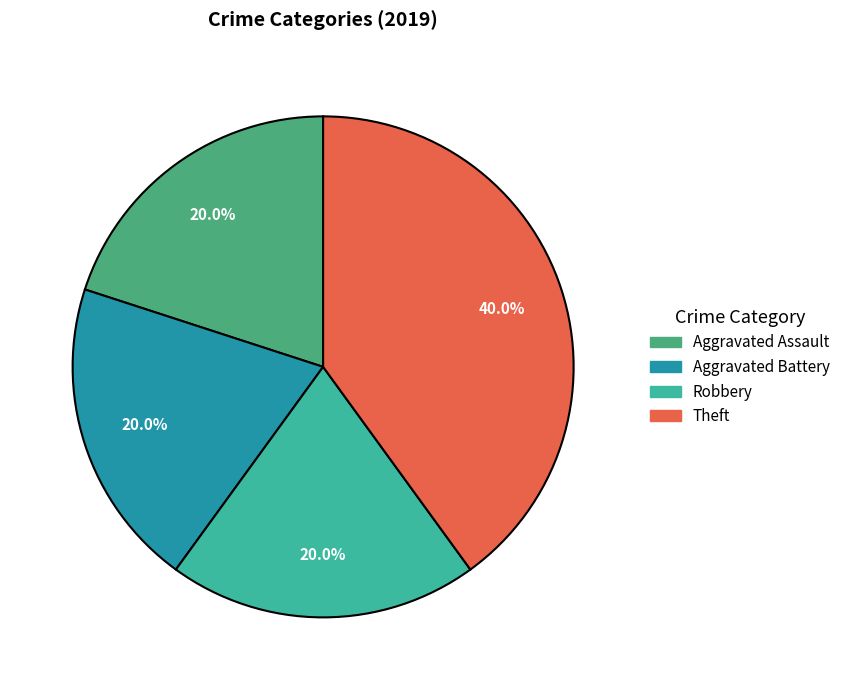

To the nearest percent, what percentage of the pie is Robbery?

20%